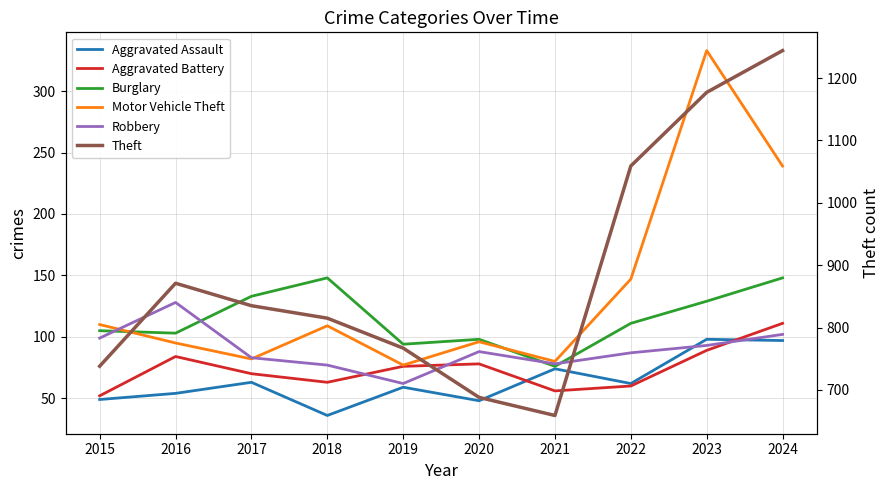

What is the difference between the maximum and minimum values in the Aggravated Assault series?

62